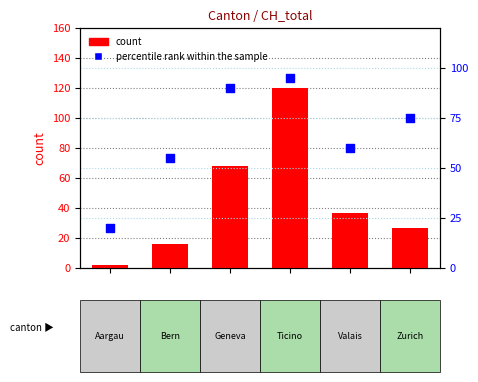

Is the value of percentile rank within the sample at 2 greater than the value of count at 5?

Yes